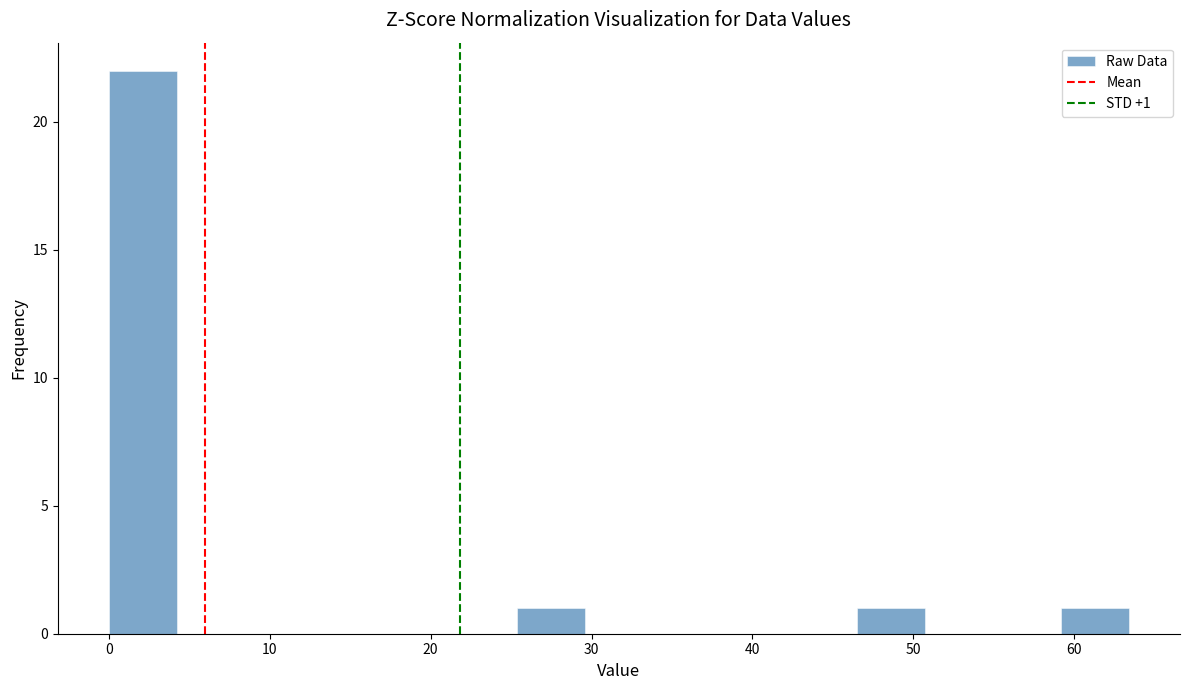

Over which range of the x-axis is the bar tallest?

0 to 4